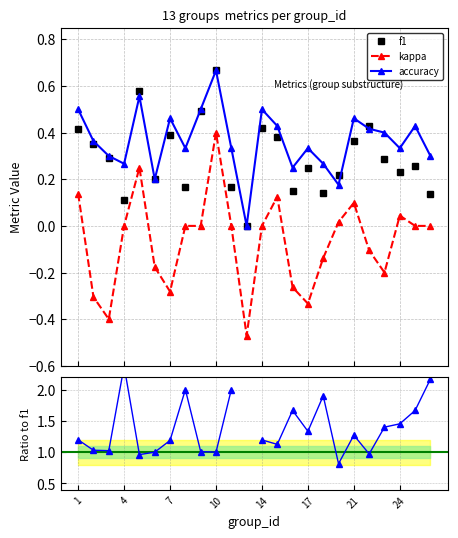

True or false: kappa and accuracy cross at least once.

False